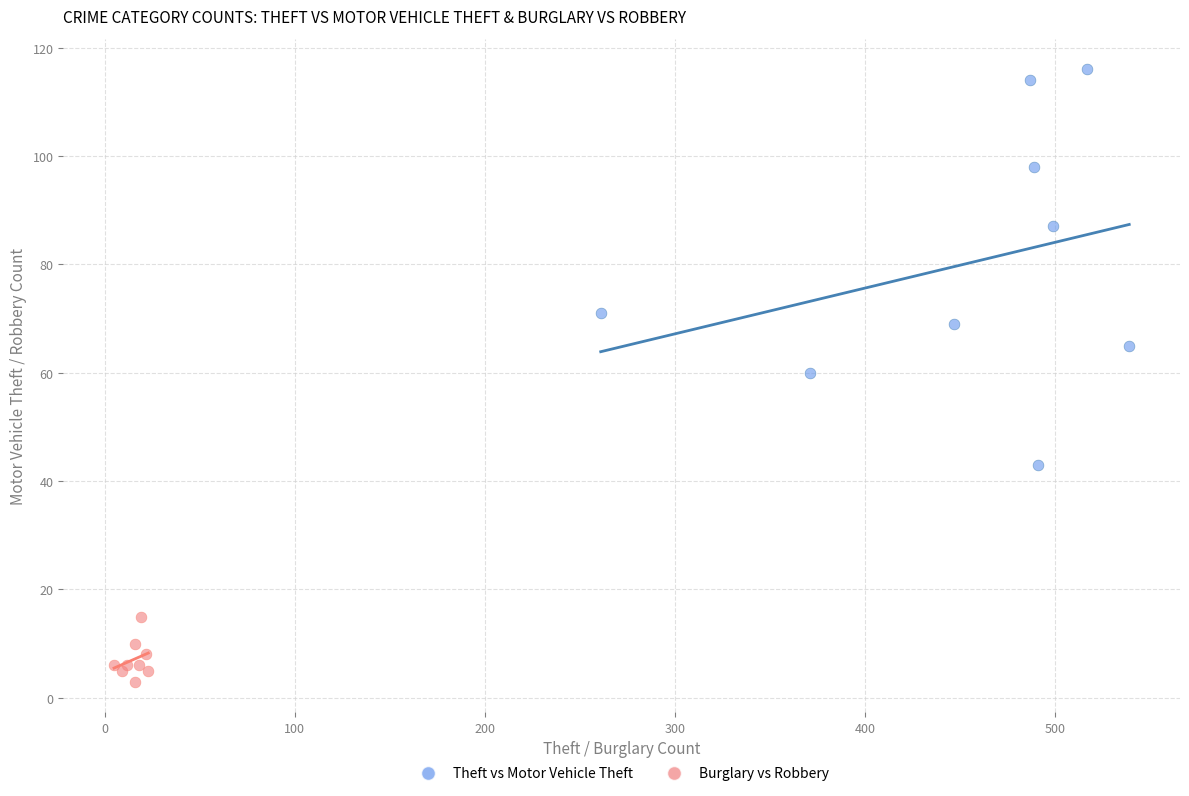

What are all the series names shown in the legend?

Theft vs Motor Vehicle Theft, Burglary vs Robbery